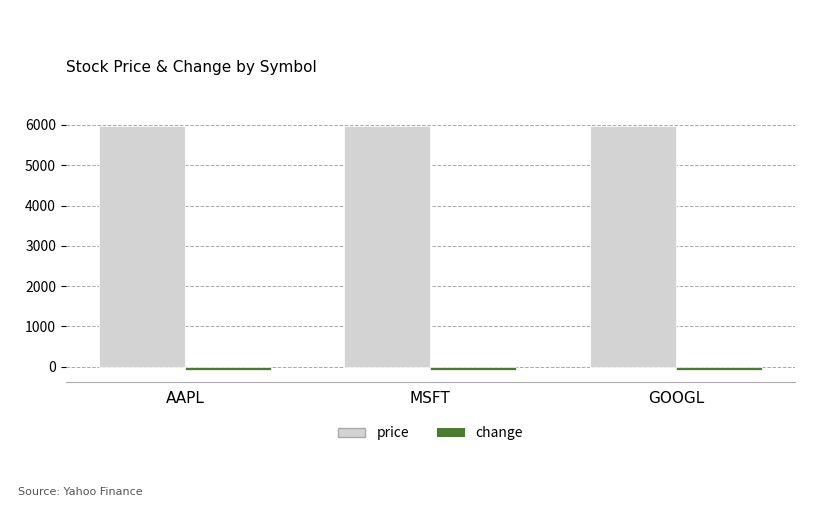

What is the maximum value shown in the chart?

5977.0